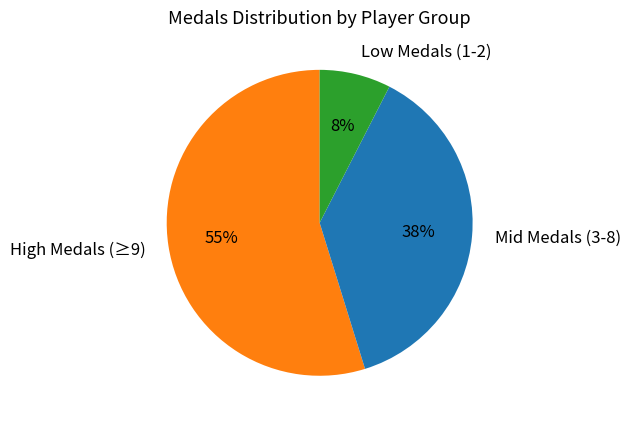

How many slices are in this pie chart?

3